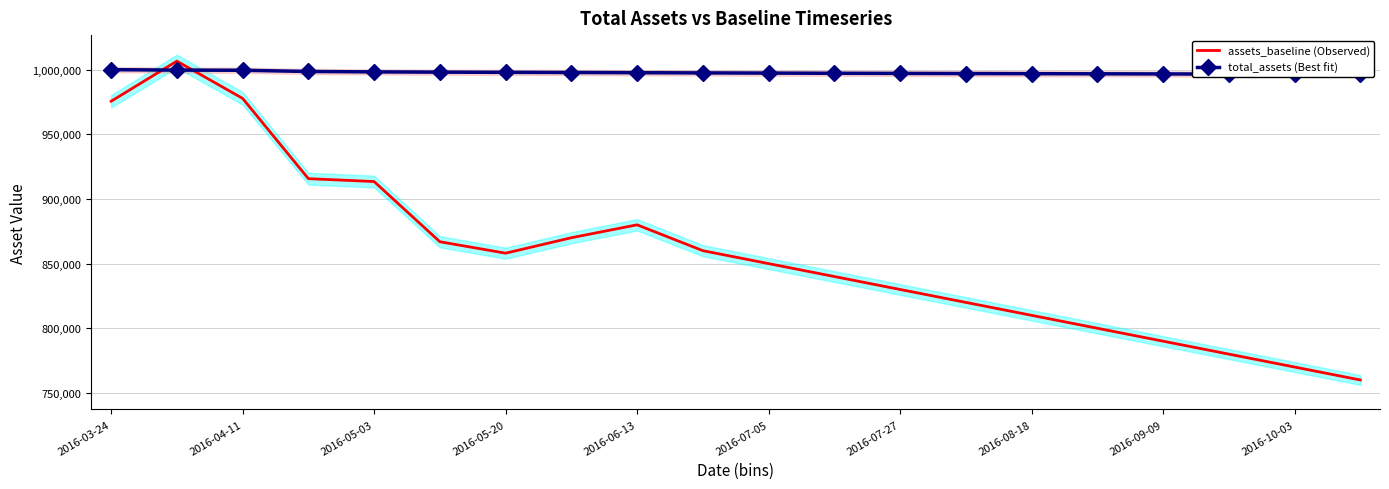

How many lines are shown in the chart?

2